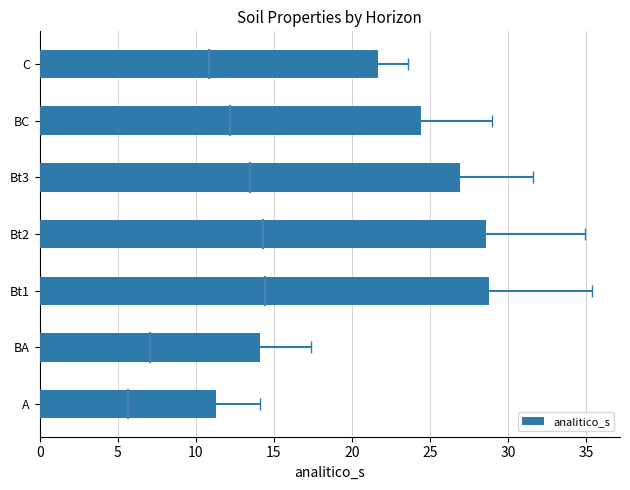

Reading left to right, what are all the values shown in this chart?

11.3	14.1	28.8	28.6	26.9	24.4	21.7